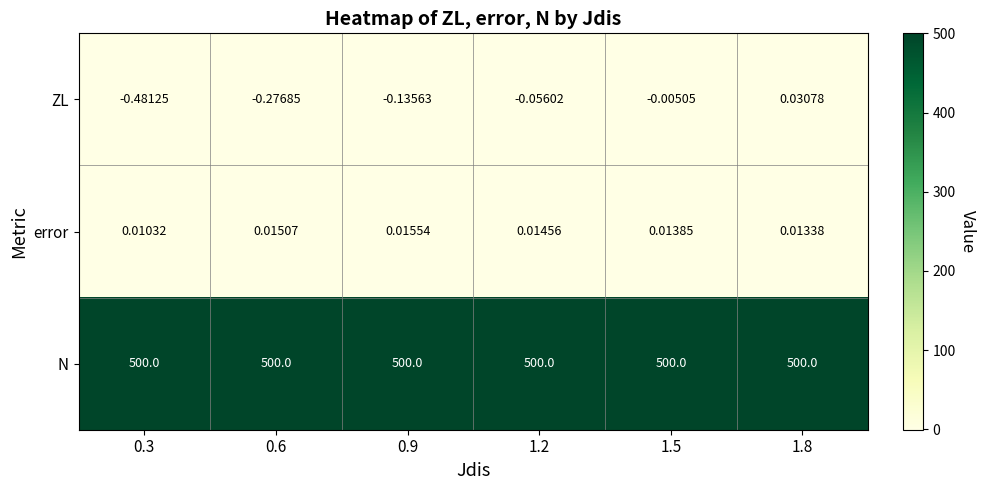

At how many categories does at least one series exceed 122?

6